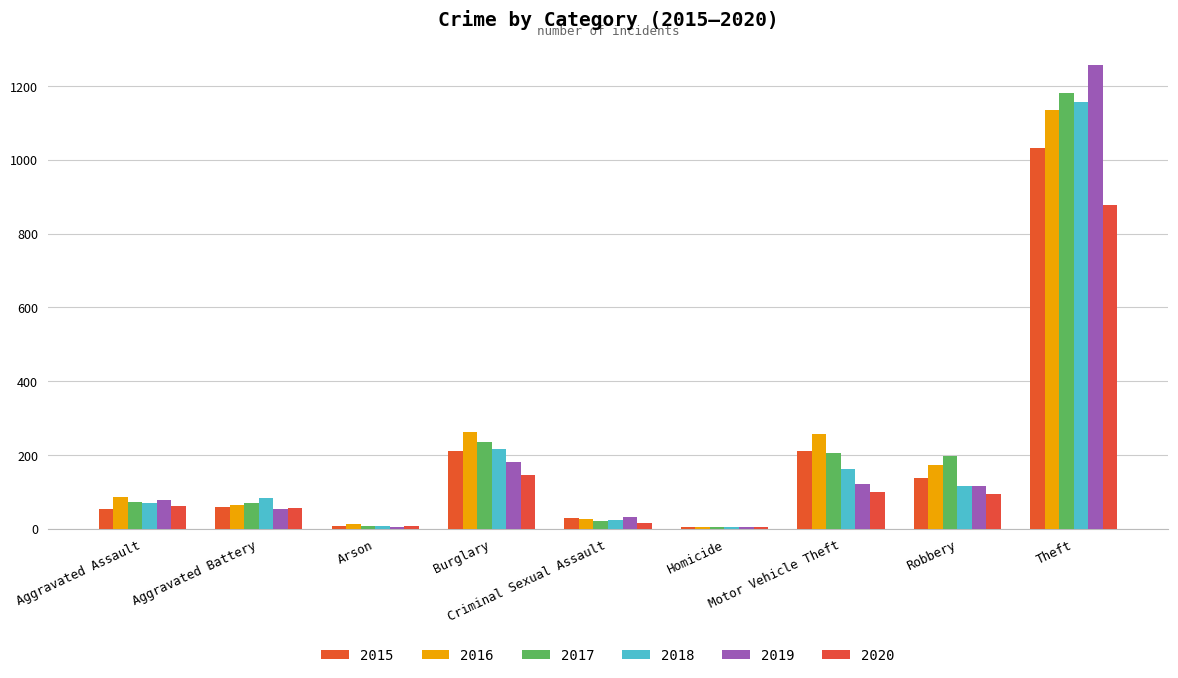

What is the difference between the second highest and minimum values in the 2017 series?

232